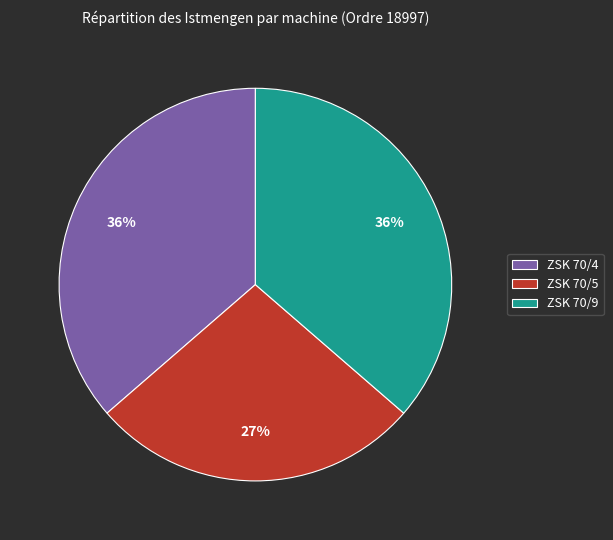

What is the ratio of the value at ZSK 70/4 to the value at ZSK 70/5?

1.3